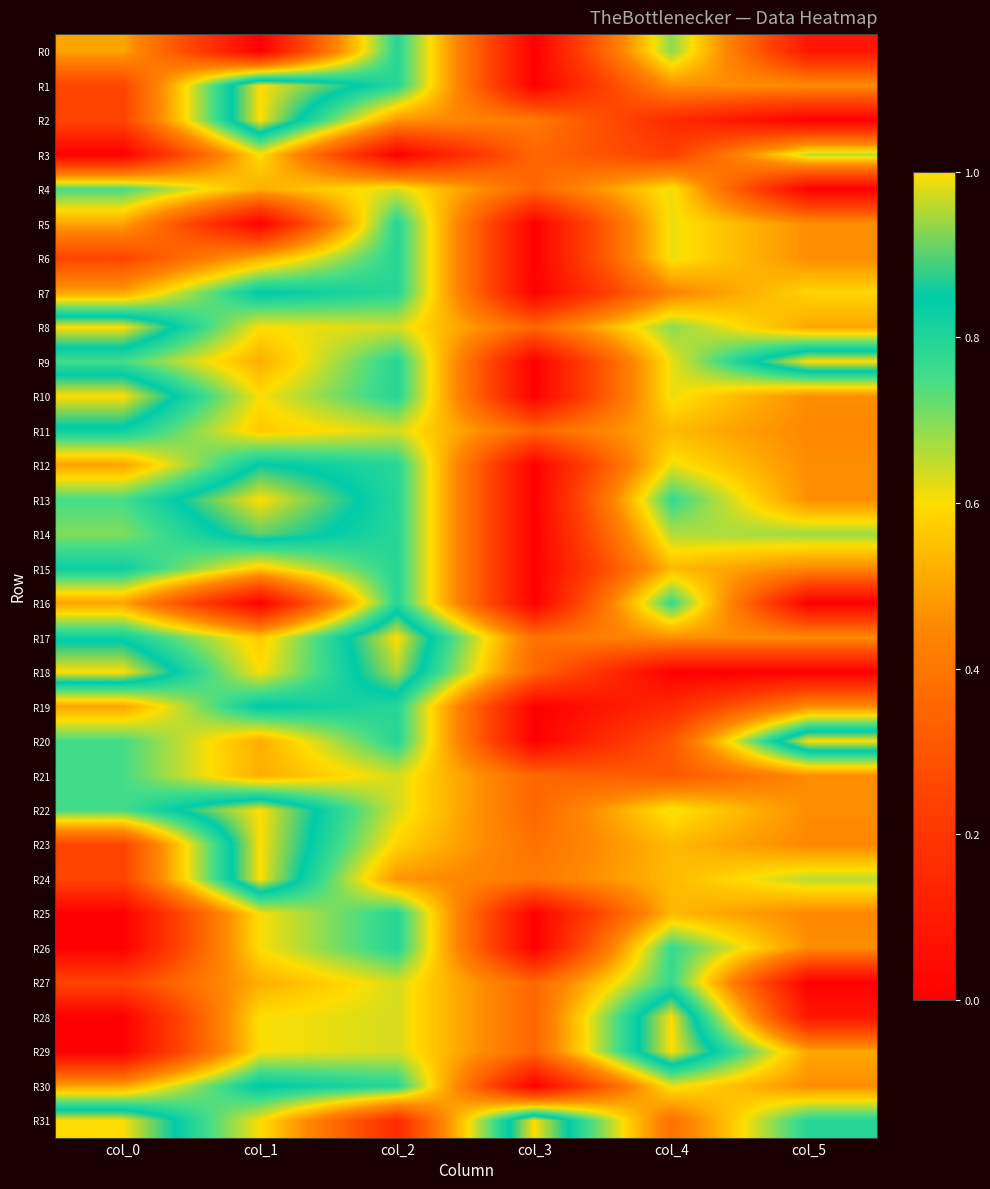

What is the spread (max minus min) of values at col_0?

1.0